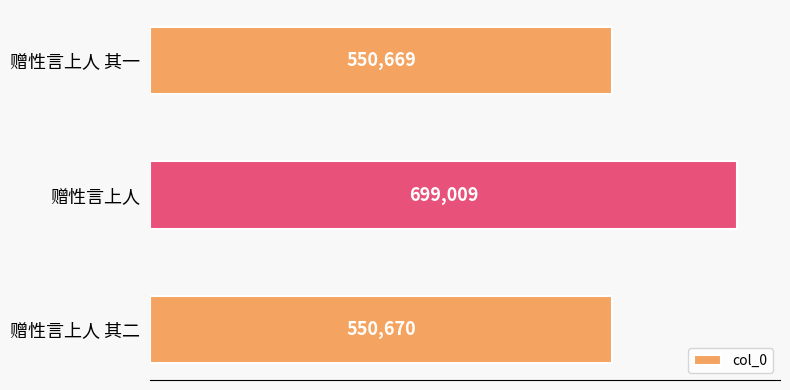

Reading bottom to top, list all the values displayed in this chart.

赠性言上人 其二=550670	赠性言上人=699009	赠性言上人 其一=550669